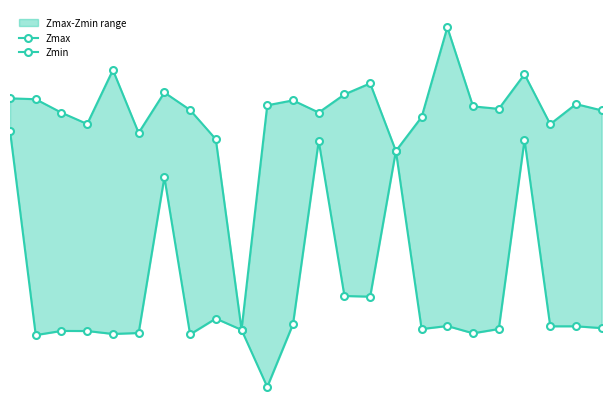

Reading left to right, list all the values displayed in this chart.

Zmax: 0=1.0	1=1.0	2=1.0	3=0.9	4=1.1	5=0.9	6=1.0	7=1.0	8=0.9	9=0.2	10=1.0	11=1.0	12=1.0	13=1.0	14=1.1	15=0.8	16=1.0	17=1.3	18=1.0	19=1.0	20=1.1	21=0.9	22=1.0	23=1.0
Zmin: 0=0.9	1=0.2	2=0.2	3=0.2	4=0.2	5=0.2	6=0.7	7=0.2	8=0.2	9=0.2	10=0.0	11=0.2	12=0.9	13=0.3	14=0.3	15=0.8	16=0.2	17=0.2	18=0.2	19=0.2	20=0.9	21=0.2	22=0.2	23=0.2